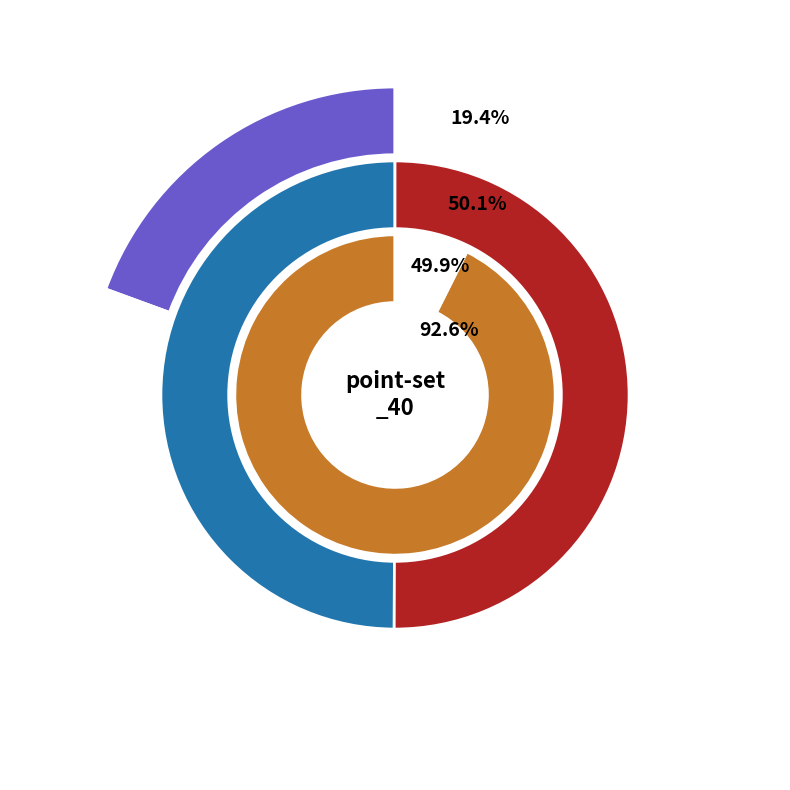

Is there any slice that represents more than half of the pie?

No